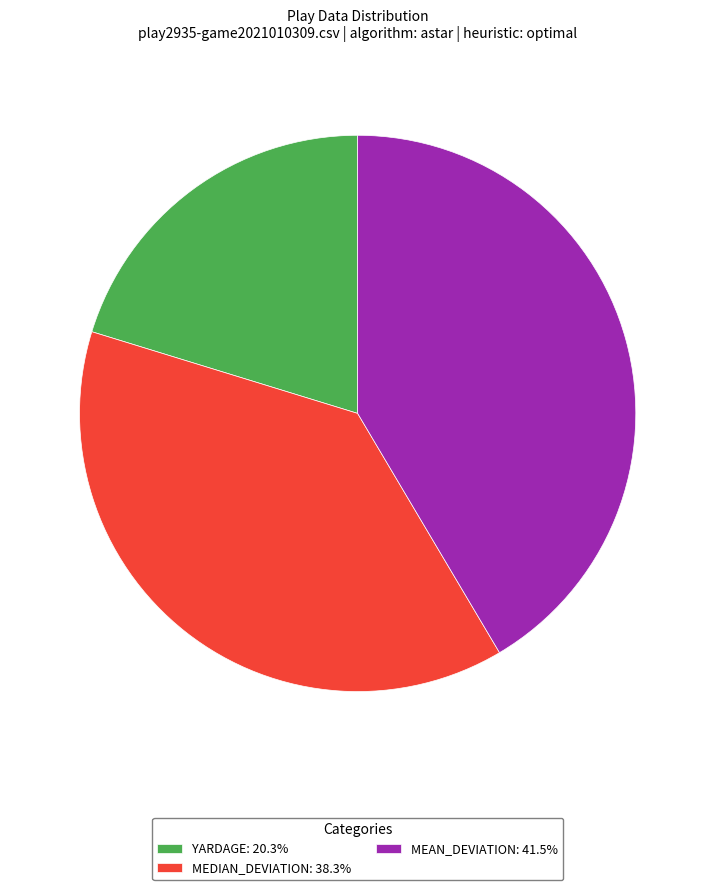

Approximately how many times larger is the value at MEDIAN_DEVIATION: 38.3% compared to MEAN_DEVIATION: 41.5%?

0.9